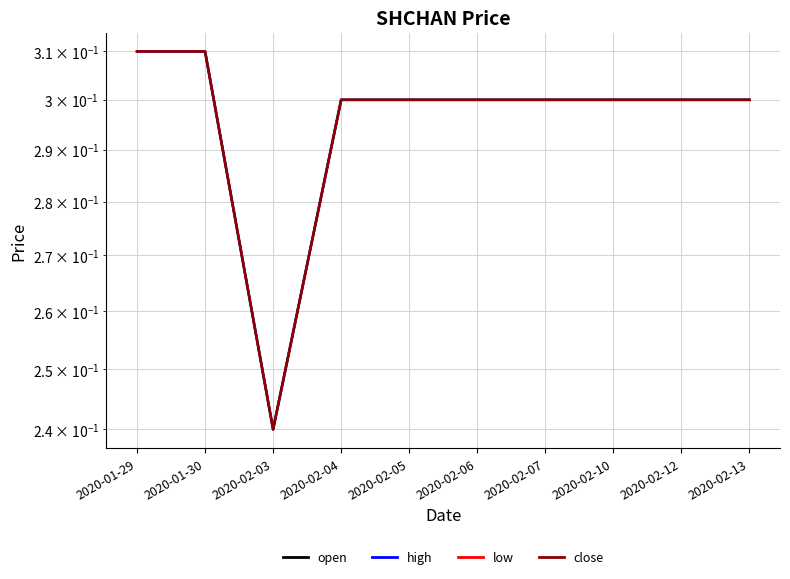

How many series are shown in this chart?

4